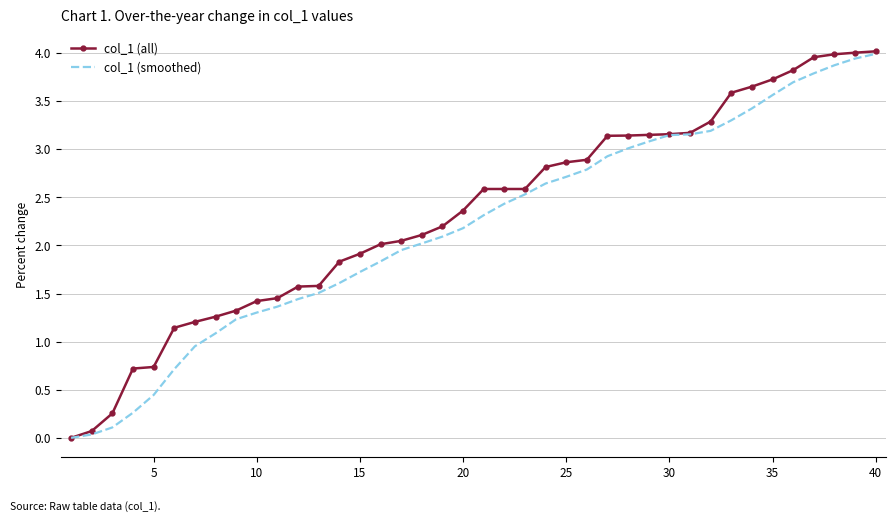

Which series has the largest range (max minus min)?

col_1 (all)